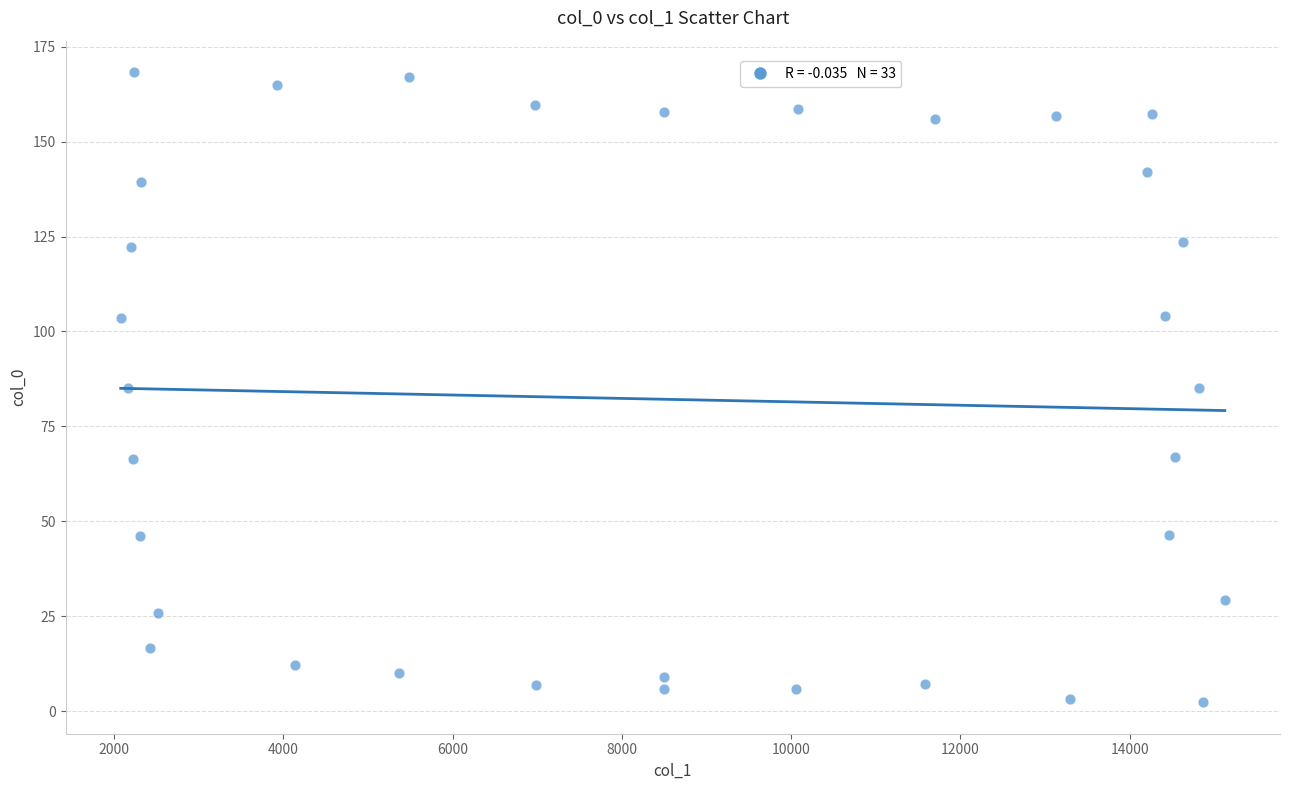

What is the range of X values (max minus min)?

13045.3